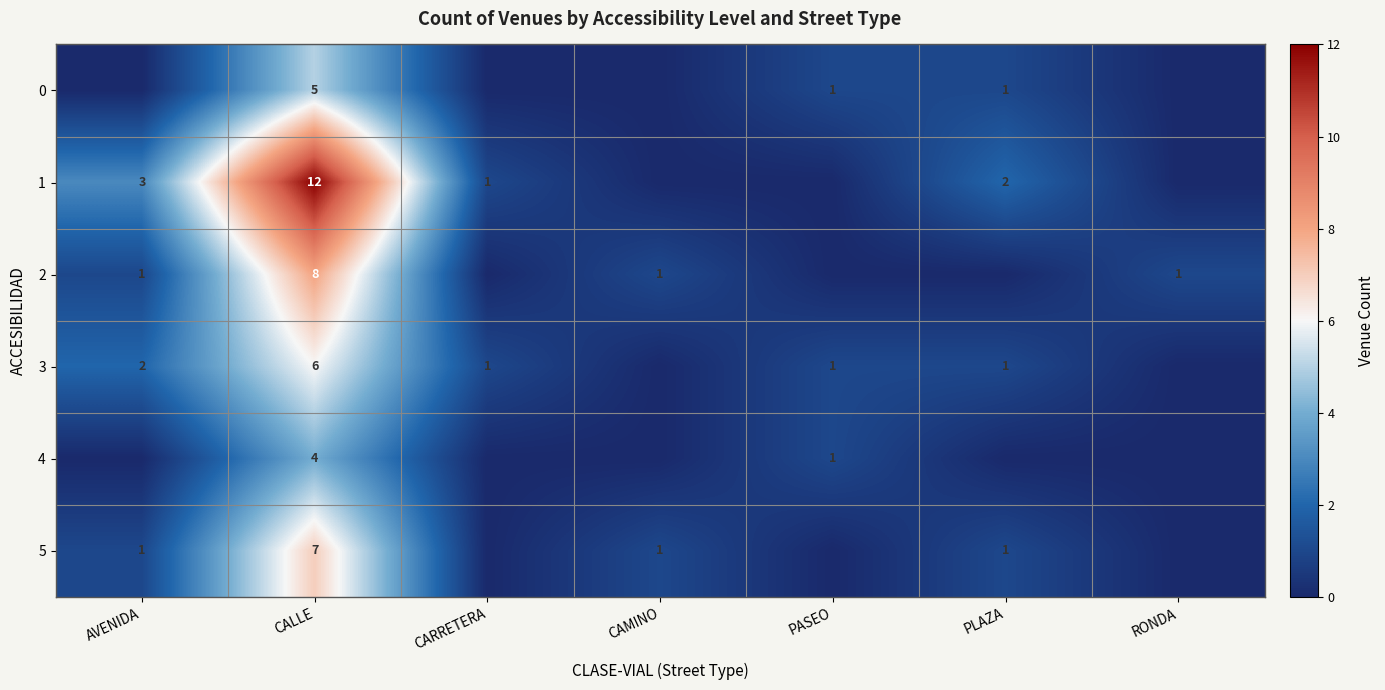

The value of 3 at CALLE is 9. True or false?

False